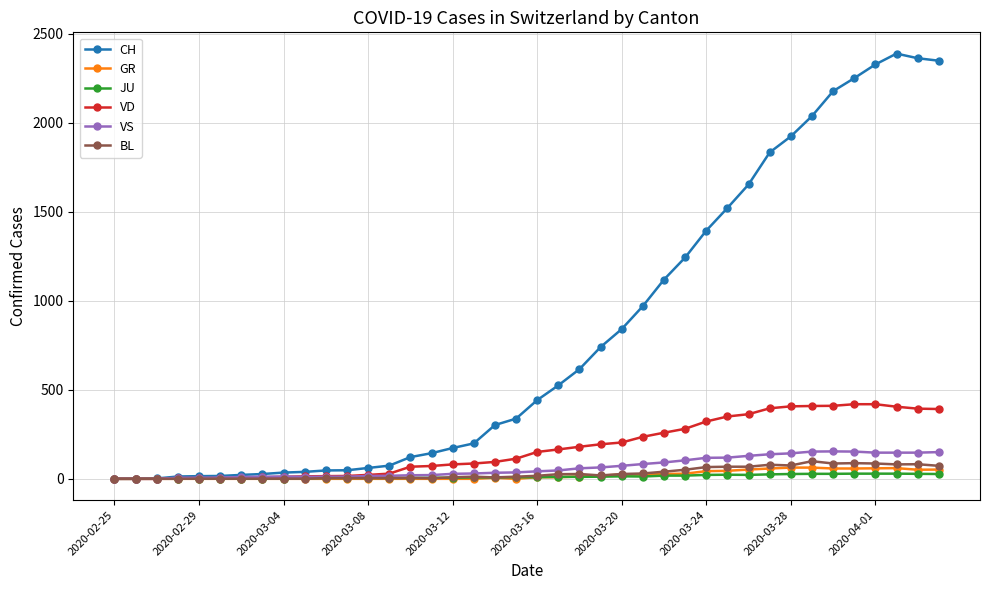

Which series has the largest total across all categories?

CH